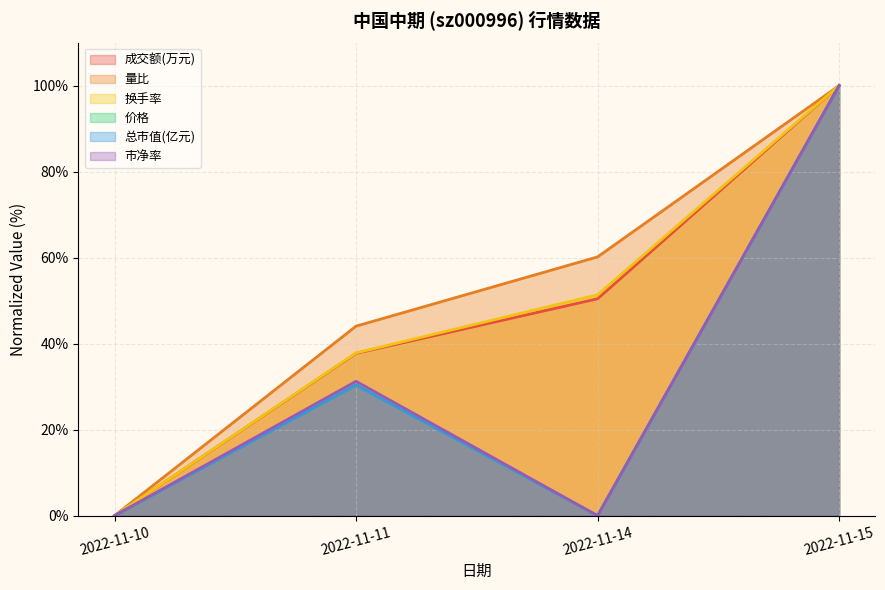

Which label corresponds to the largest value in the chart?

2022-11-15